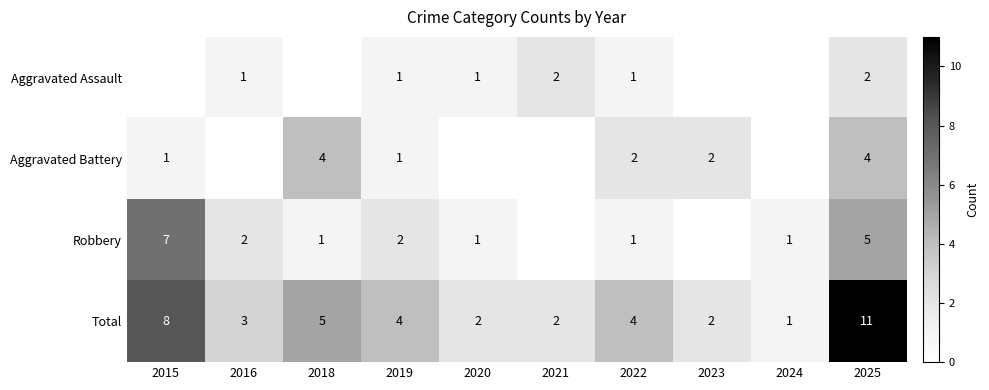

True or false: Total has a value of 1 at 2020.

False